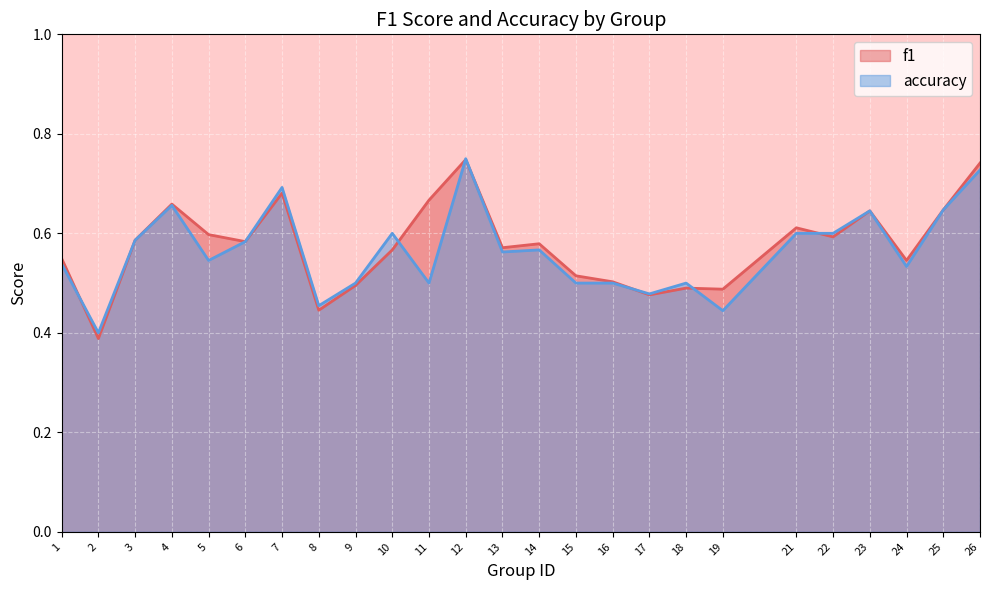

How many lines are shown in the chart?

2